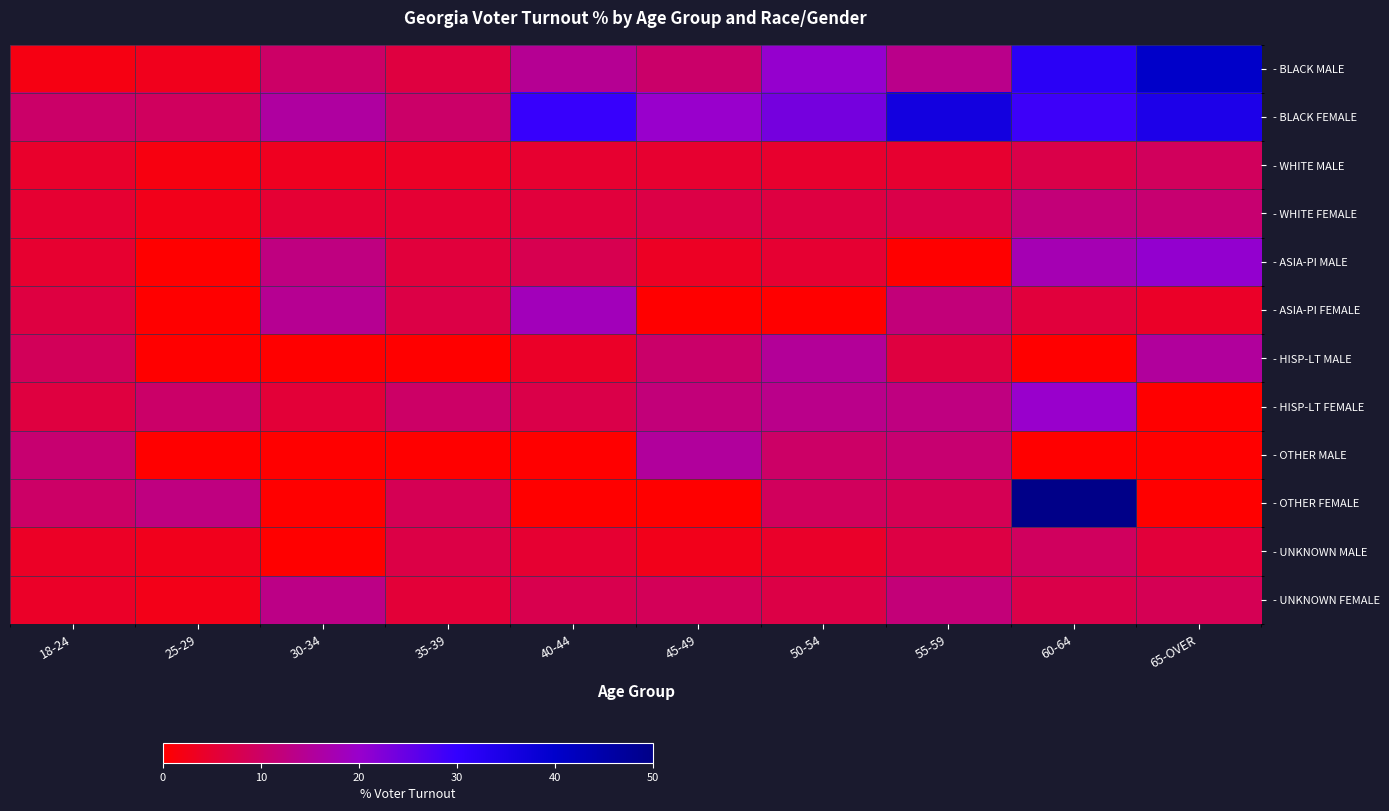

Between 25-29 and 30-34, which series saw the biggest shift?

- ASIA-PI FEMALE